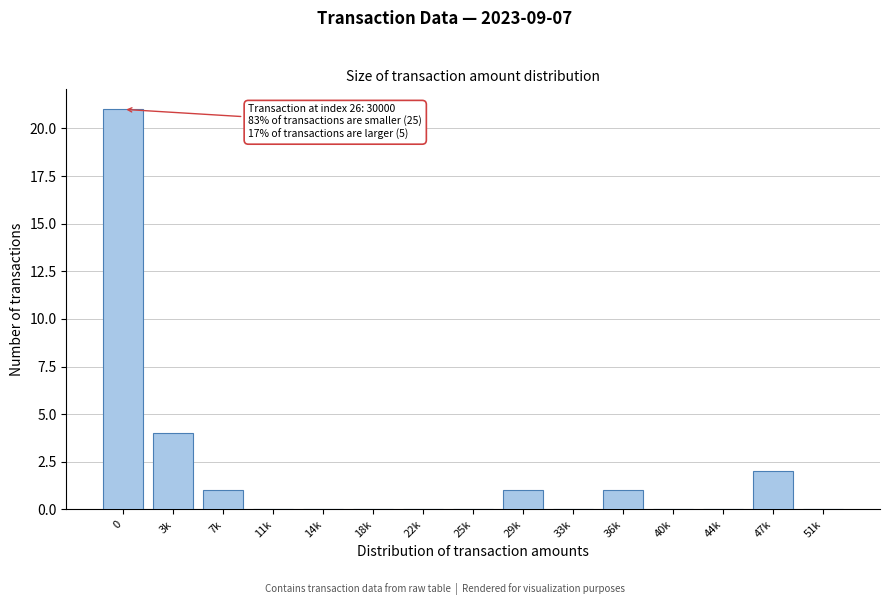

Reading right to left, what are all the values shown in this chart?

51k=0	47k=2	44k=0	40k=0	36k=1	33k=0	29k=1	25k=0	22k=0	18k=0	14k=0	11k=0	7k=1	3k=4	0=21